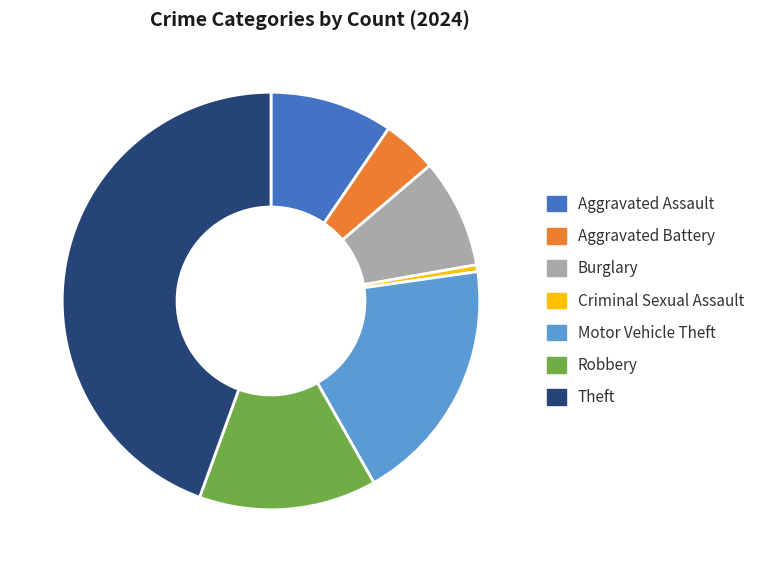

Approximately how many times larger is the value at Criminal Sexual Assault compared to Aggravated Battery?

0.1